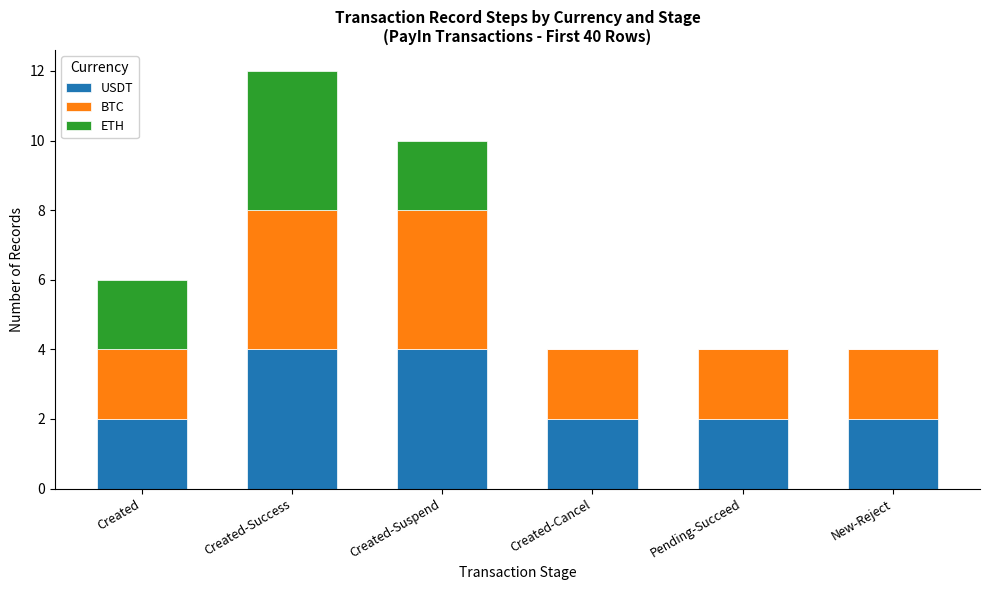

At which category is the sum across all series the highest?

Created-Success